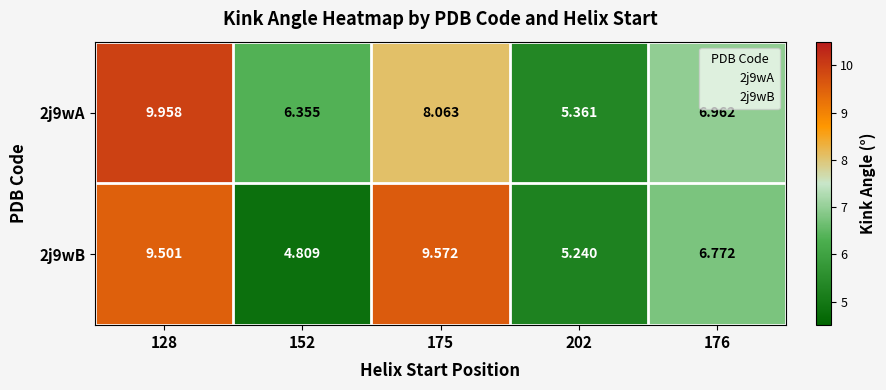

Is the value of 2j9wA at 176 greater than the value of 2j9wB at 202?

Yes